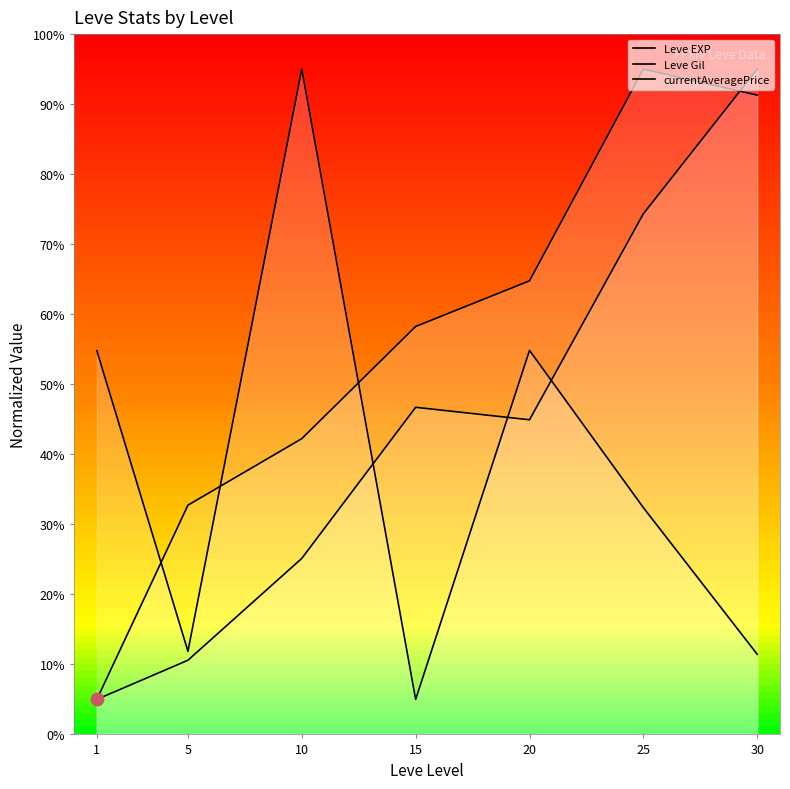

Which series has the largest total across all categories?

Leve Gil